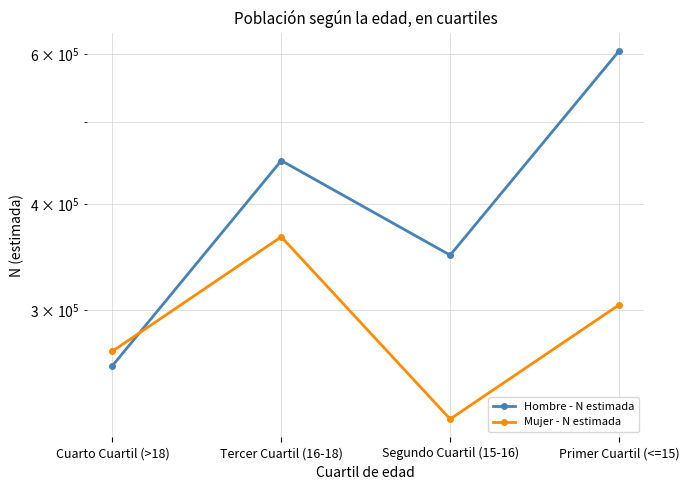

List the labels in order of Hombre - N estimada value, smallest first.

Cuarto Cuartil (>18), Segundo Cuartil (15-16), Tercer Cuartil (16-18), Primer Cuartil (<=15)